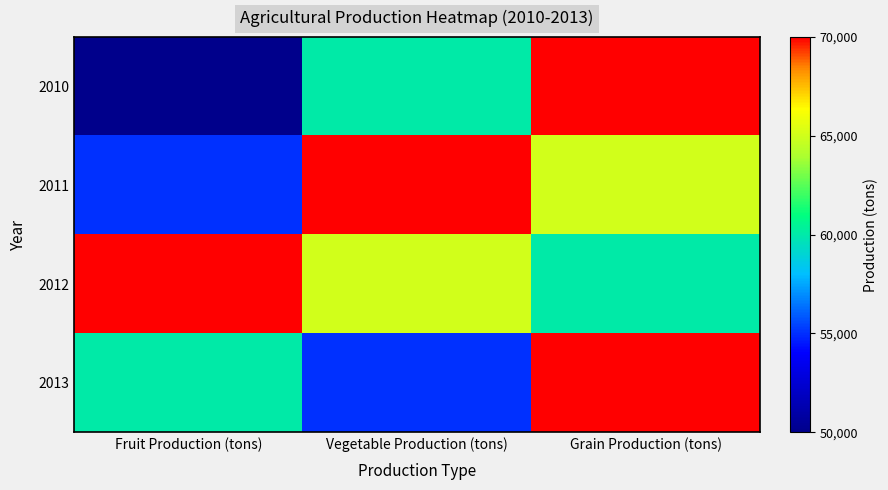

Reading right to left, extract all data points from this chart.

2010: Grain Production (tons)=70000	Vegetable Production (tons)=60000	Fruit Production (tons)=50000
2011: Grain Production (tons)=65000	Vegetable Production (tons)=70000	Fruit Production (tons)=55000
2012: Grain Production (tons)=60000	Vegetable Production (tons)=65000	Fruit Production (tons)=70000
2013: Grain Production (tons)=70000	Vegetable Production (tons)=55000	Fruit Production (tons)=60000